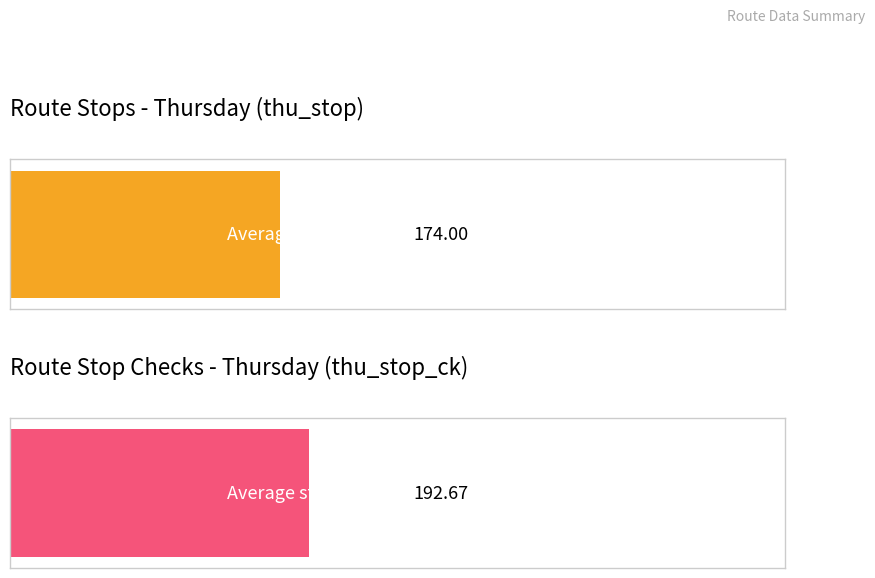

Which series has the largest range (max minus min)?

thu_stop